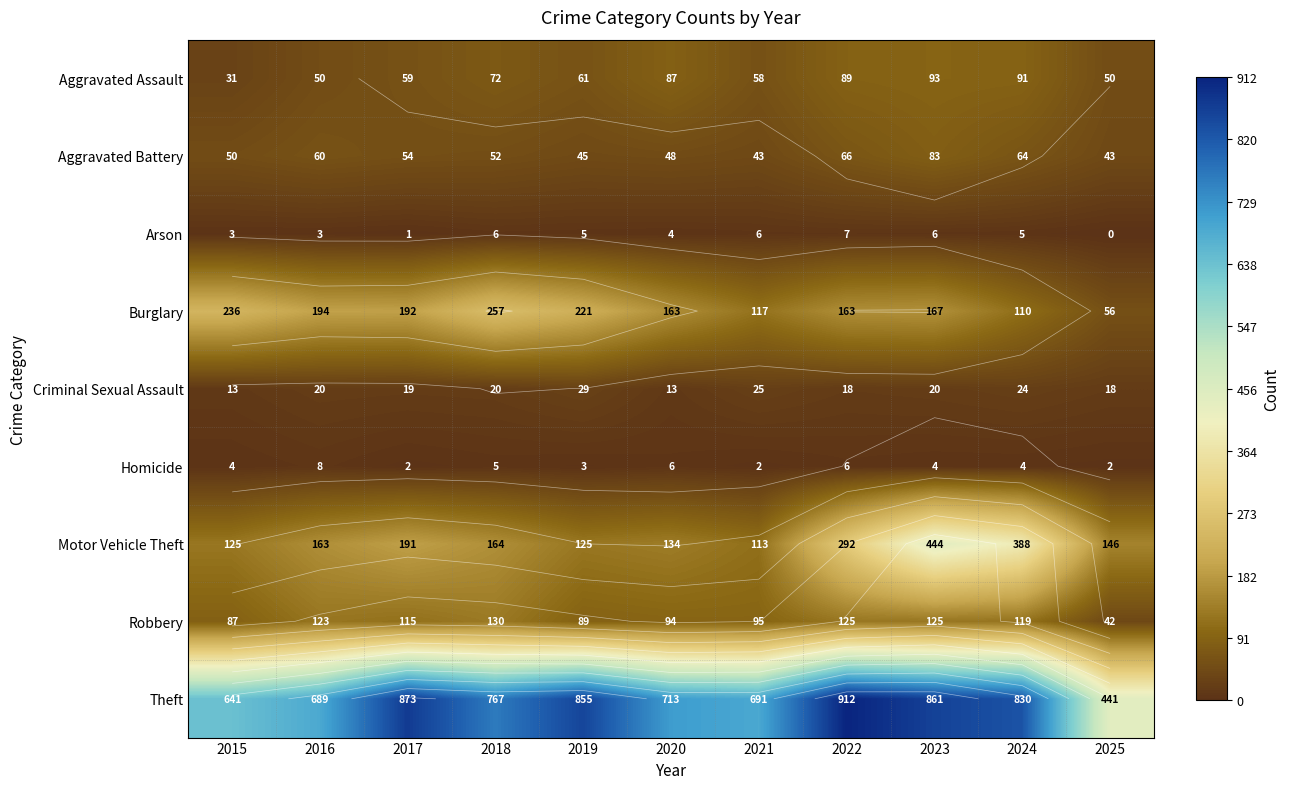

Which series changed the most between 2019 and 2021?

Theft